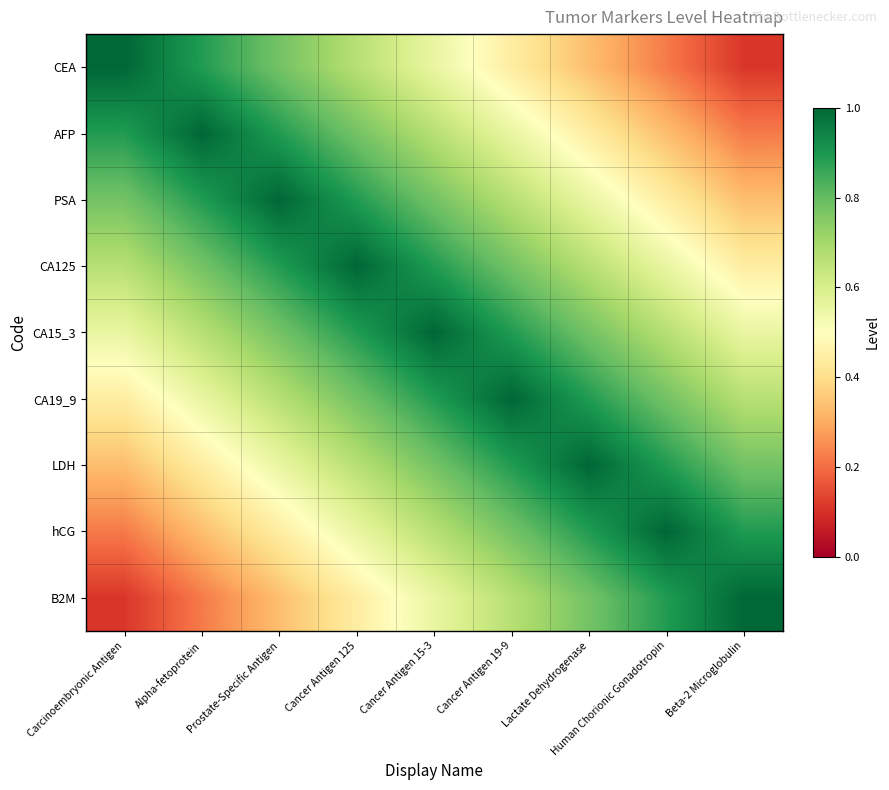

At Cancer Antigen 19-9, list the series in order from smallest to largest.

CEA, AFP, PSA, B2M, CA125, hCG, CA15_3, LDH, CA19_9